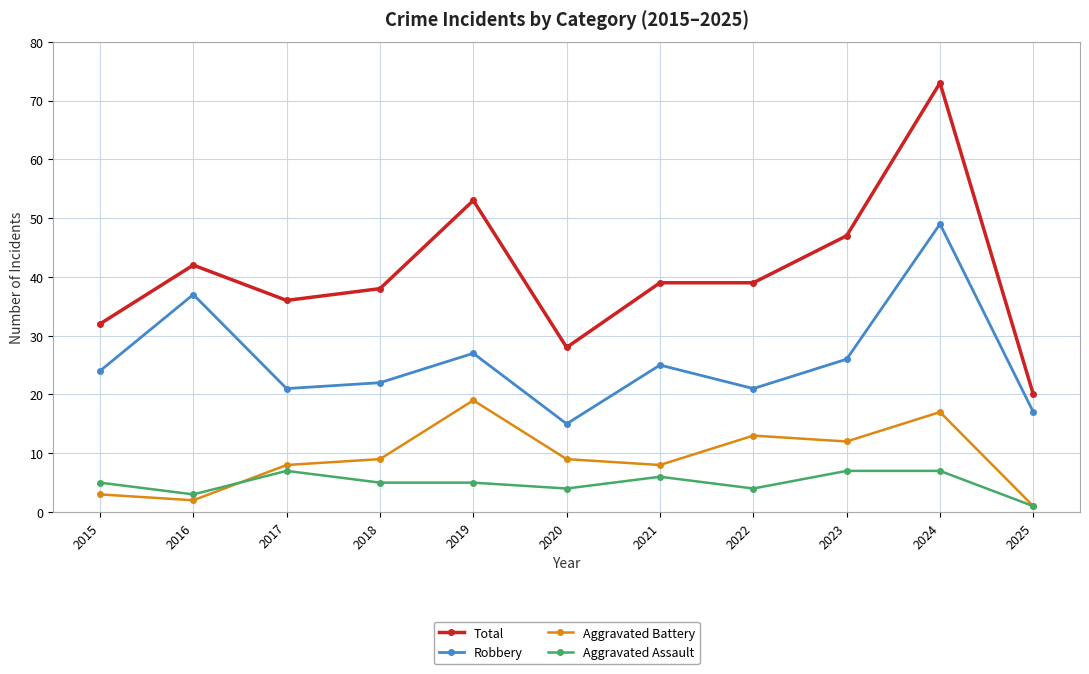

At which category does Aggravated Assault reach its first local valley?

2016